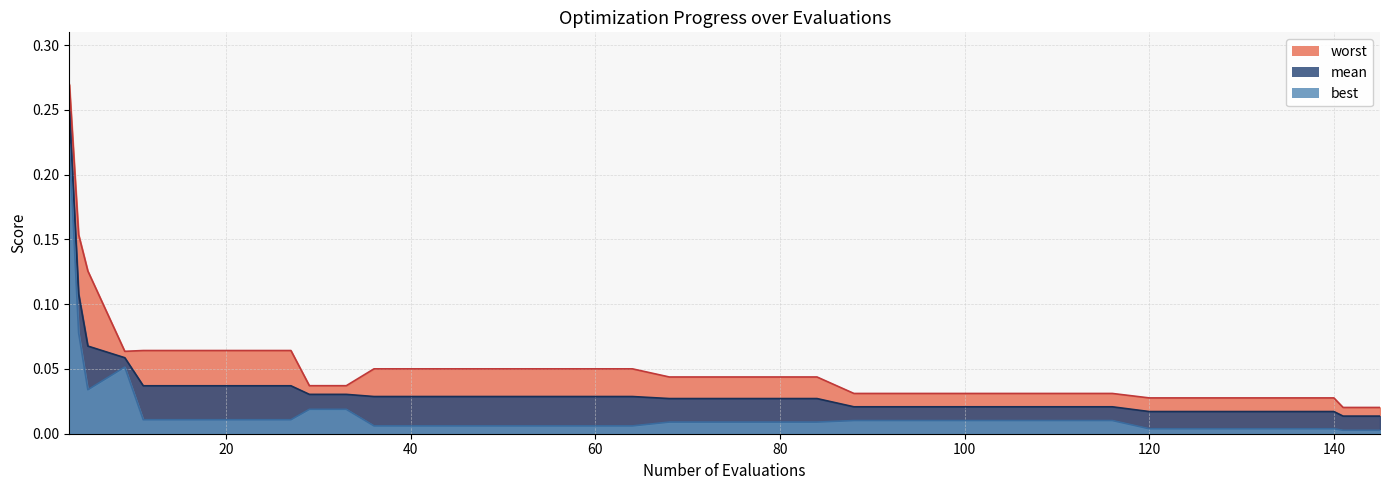

Rank the series by their maximum value, from highest to lowest.

worst, mean, best